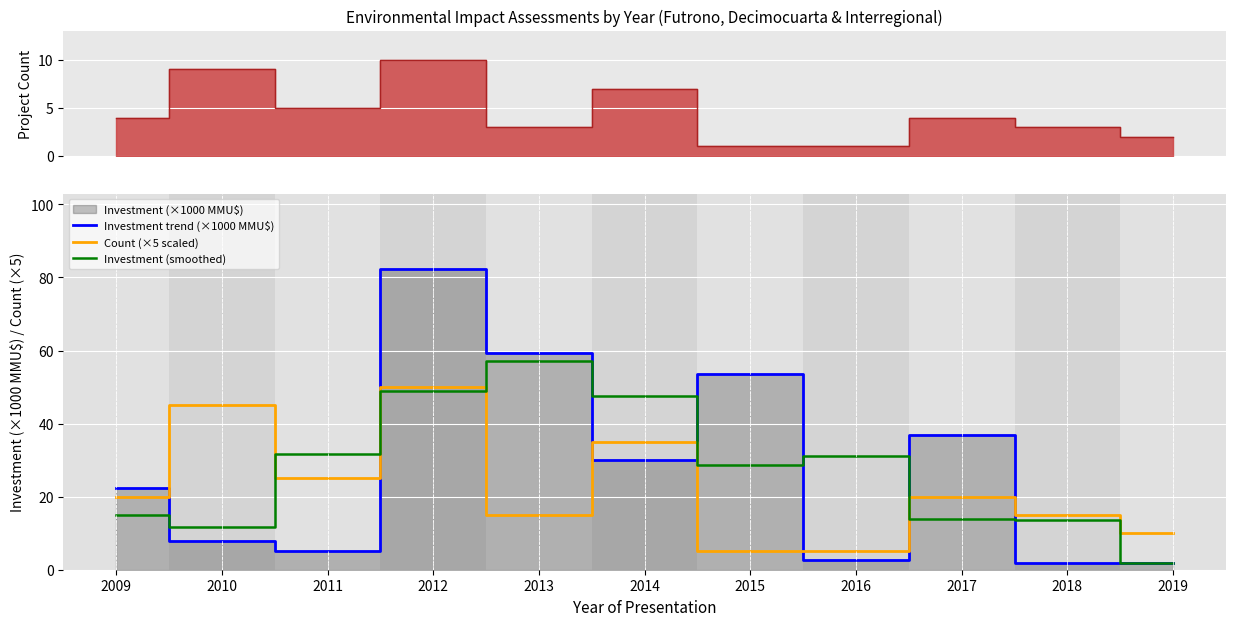

How many values in the Investment trend (×1000 MMU$) series are below 22?

5